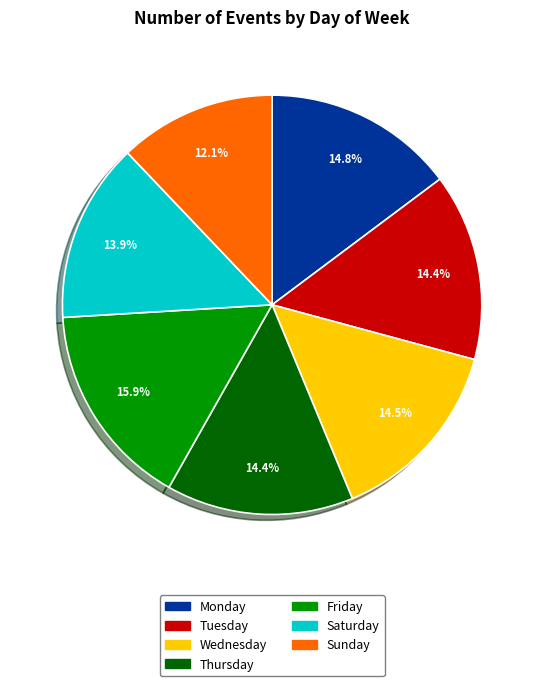

Approximately how many times larger is the value at Tuesday compared to Thursday?

1.0